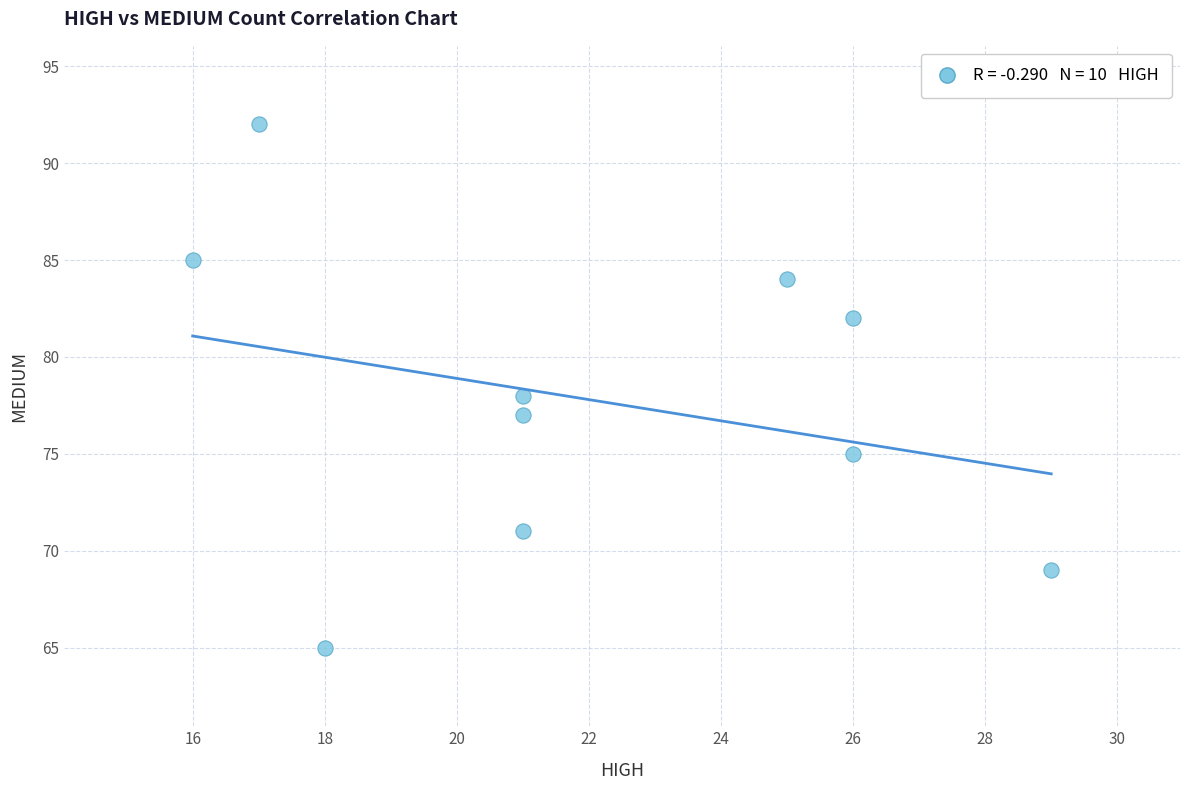

What is the range of X values (max minus min)?

13